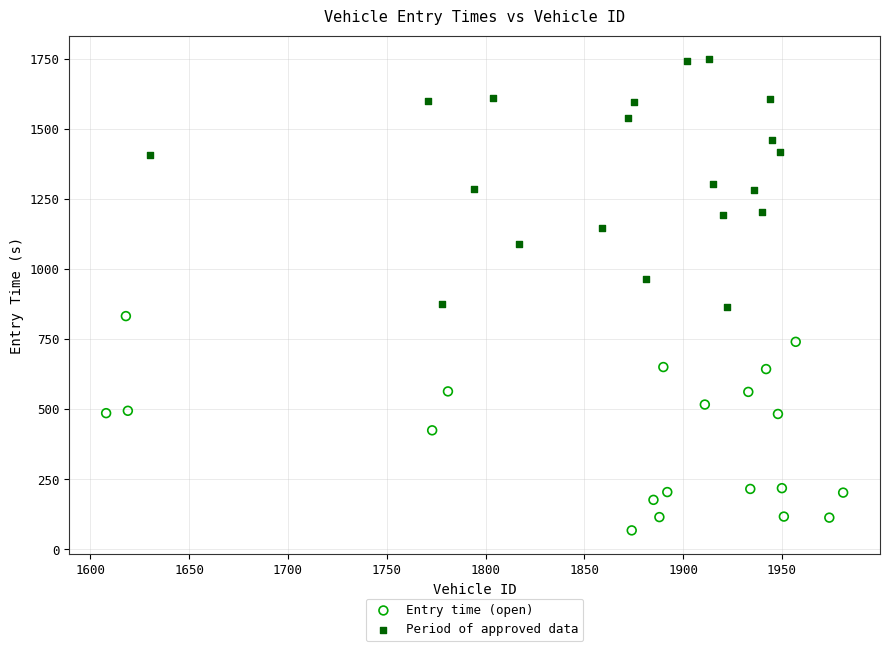

Which series reaches the maximum Y coordinate?

Period of approved data